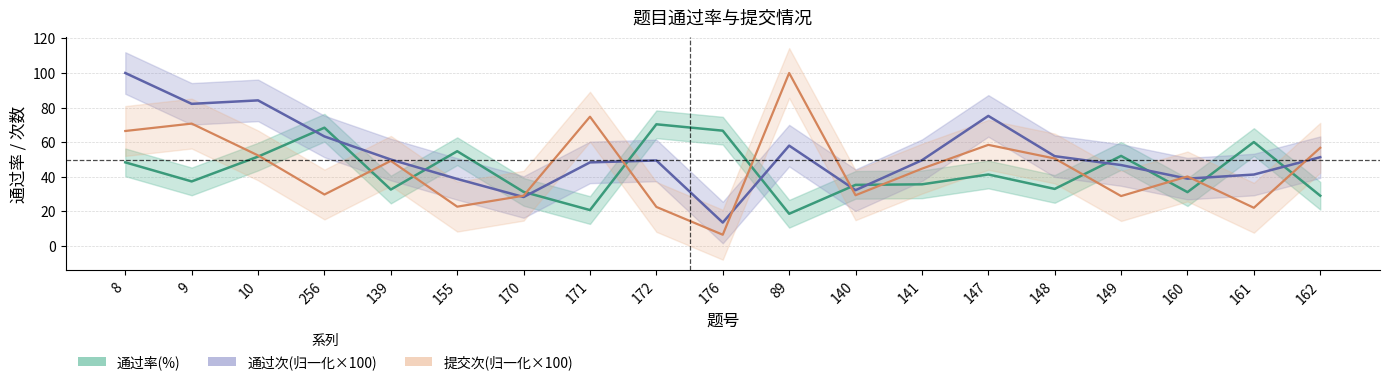

How many values in the 通过率(%) series exceed 37?

10